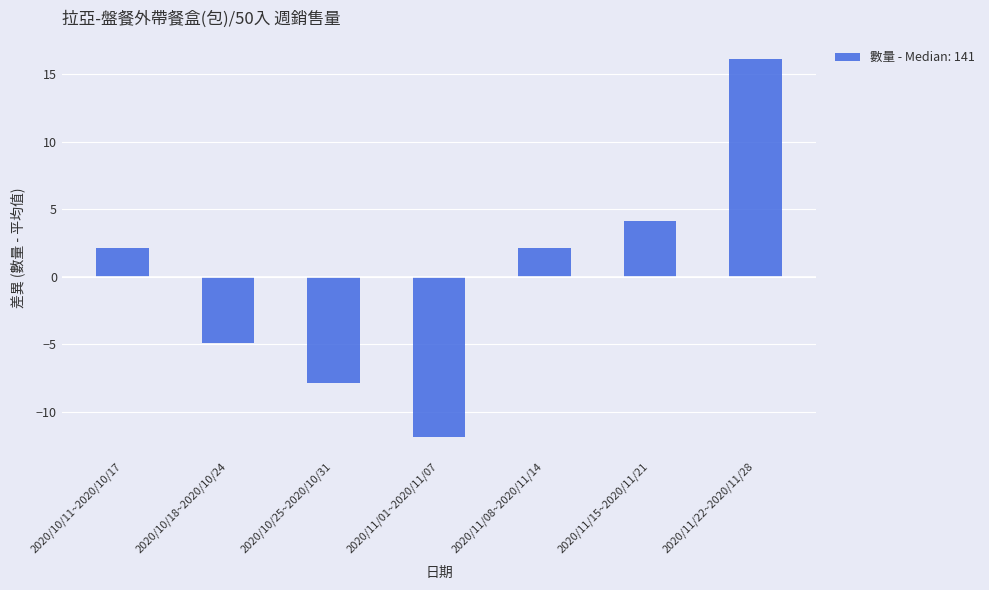

What is the smallest value displayed?

-11.9